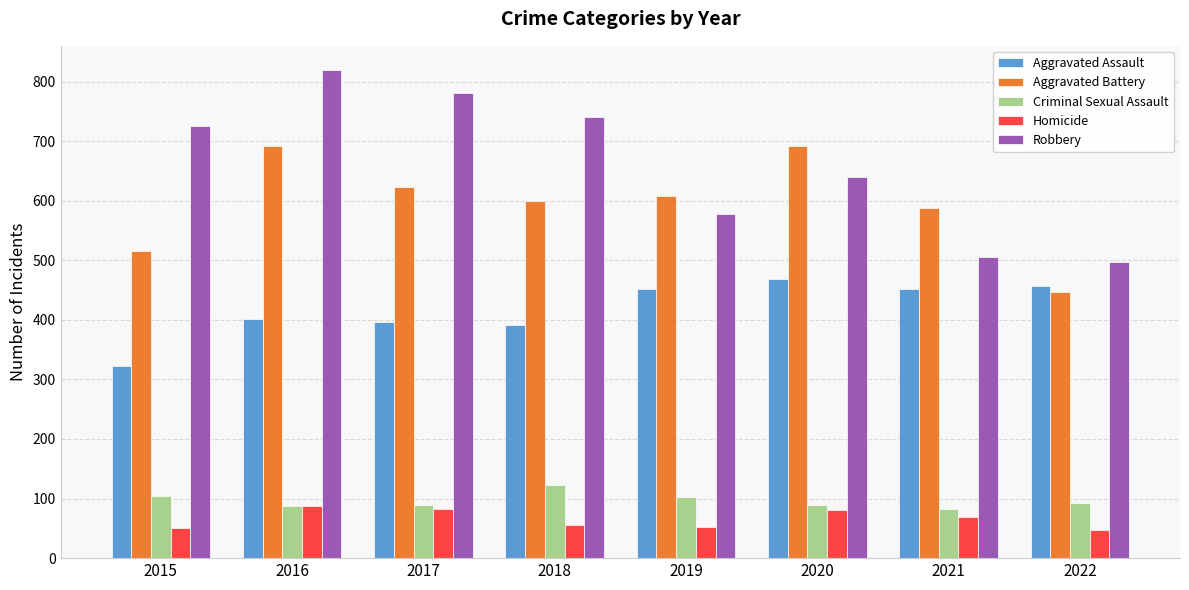

What is the total value across all series at 2018?

1911